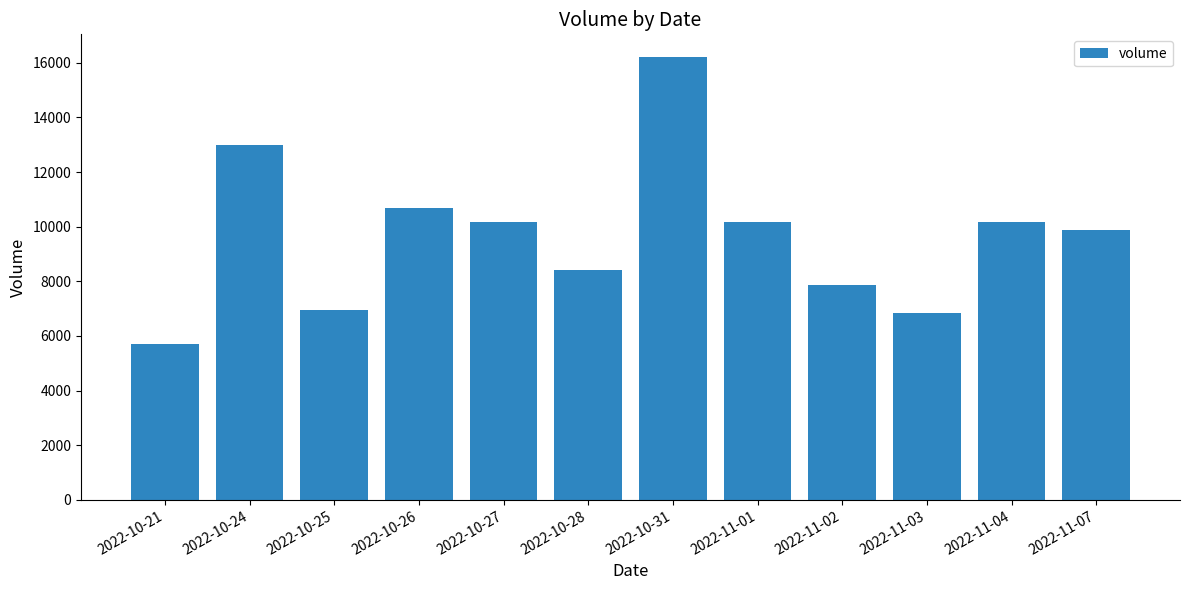

Are the bars grouped side by side (vs. stacked)?

No